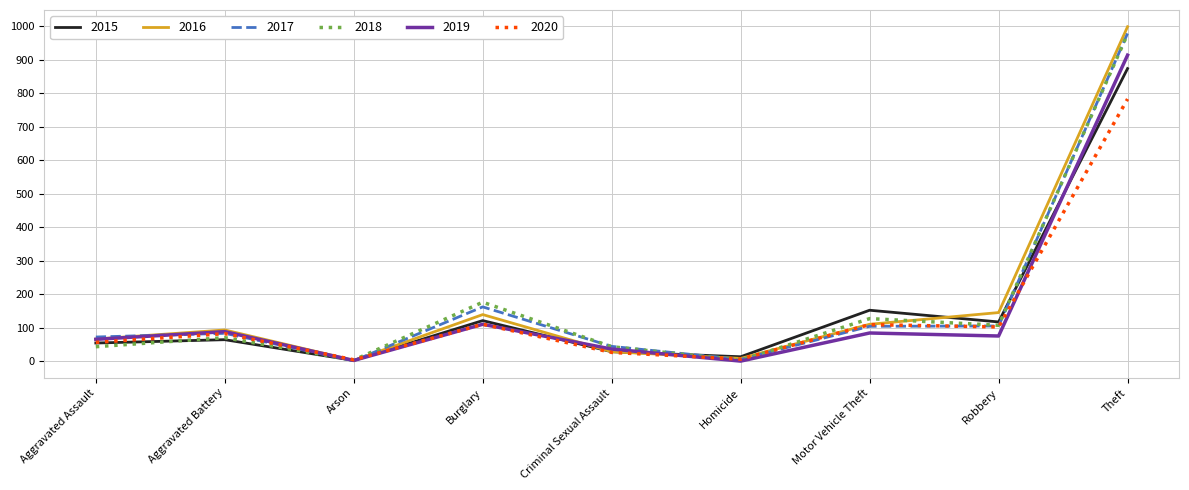

What is the sum of the 2018 values at Burglary and Aggravated Assault?

219